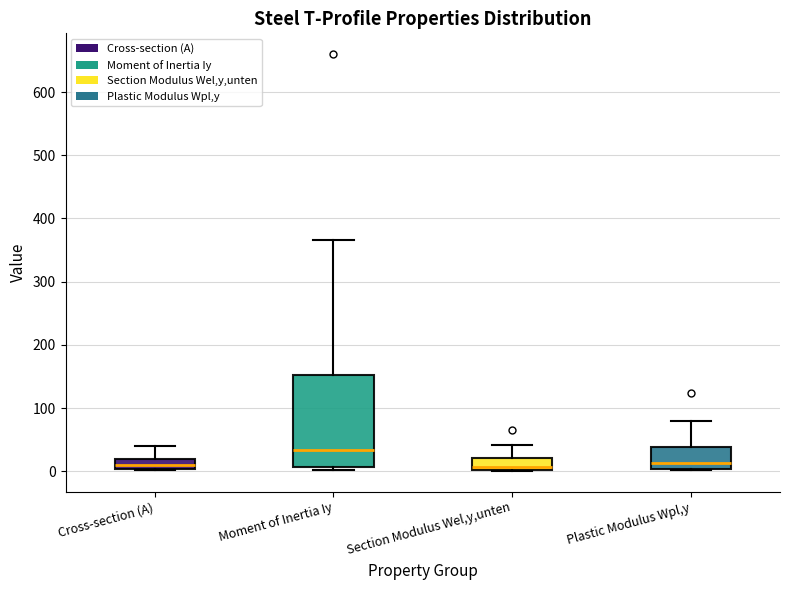

Which box is the tallest, from its lower edge to its upper edge?

Moment of Inertia Iy